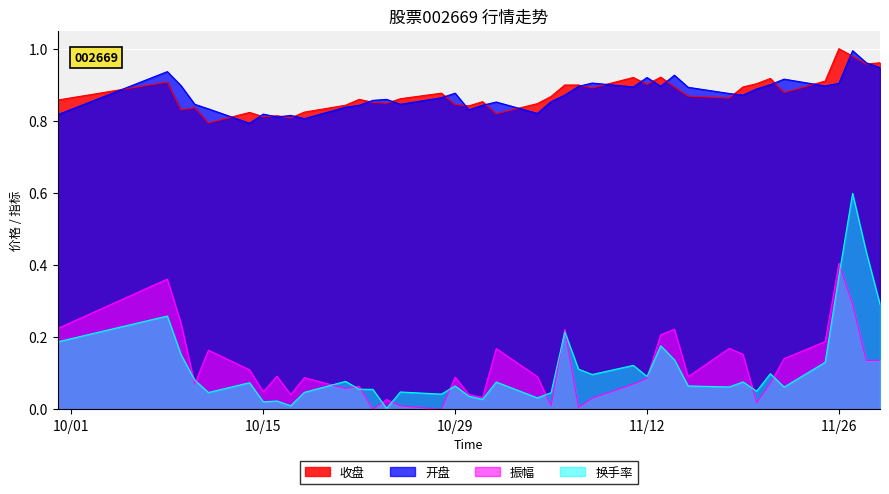

True or false: 换手率 and 收盘 intersect in this chart.

False